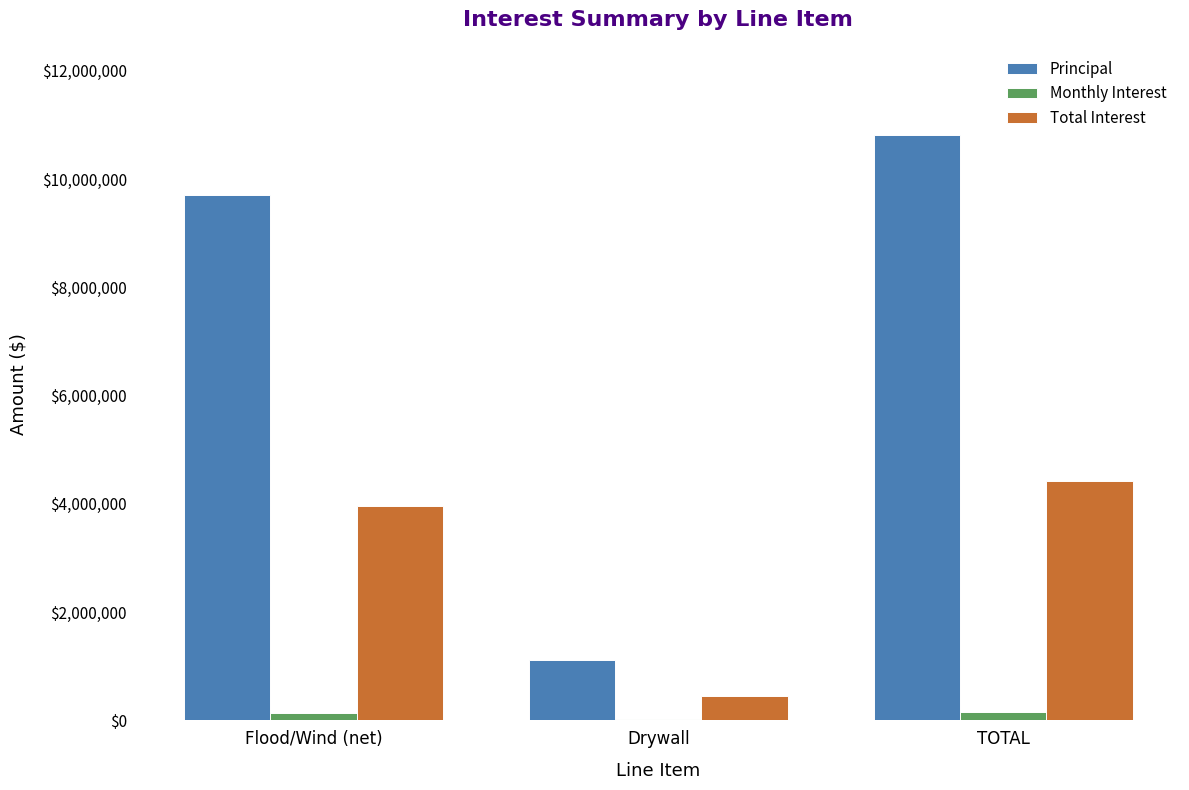

Read the Principal value at Flood/Wind (net).

9705247.7